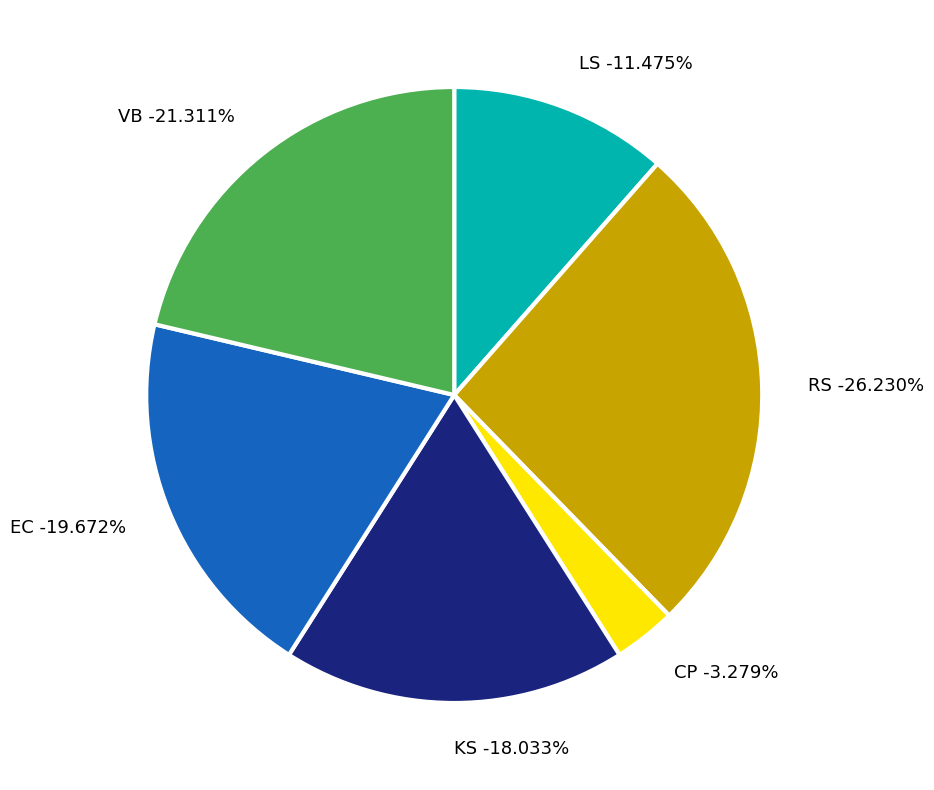

Which slice is the largest?

RS